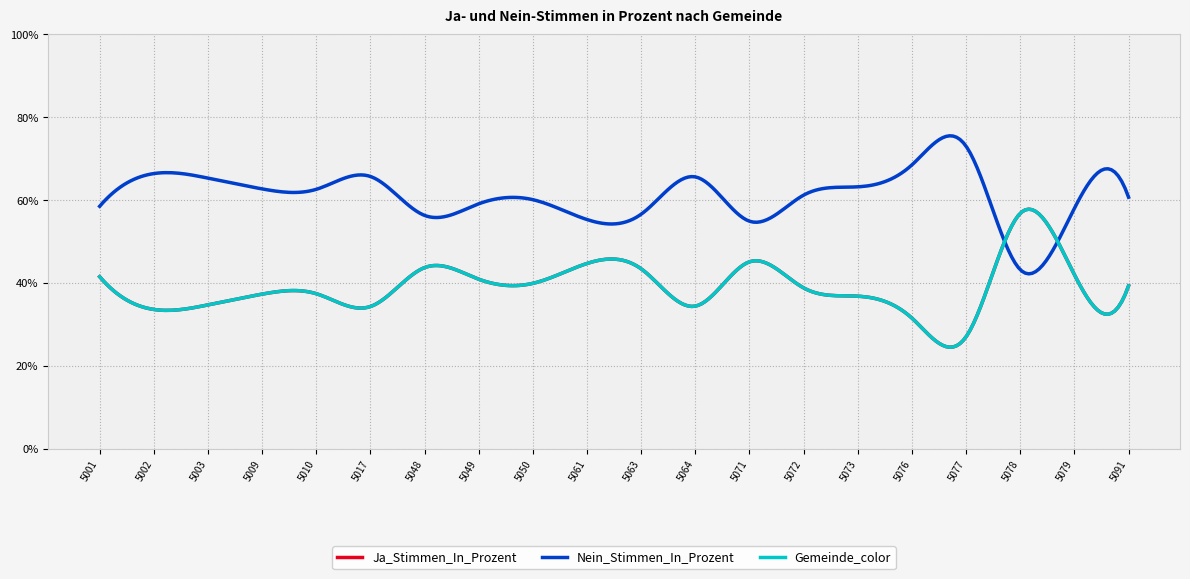

Does the chart display data point markers on the line(s)?

No